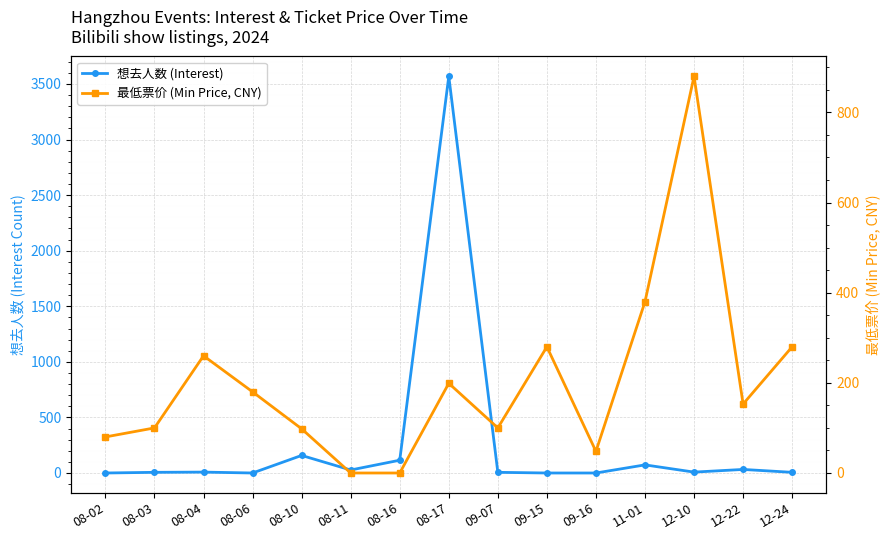

At which category is the sum across all series the highest?

08-17